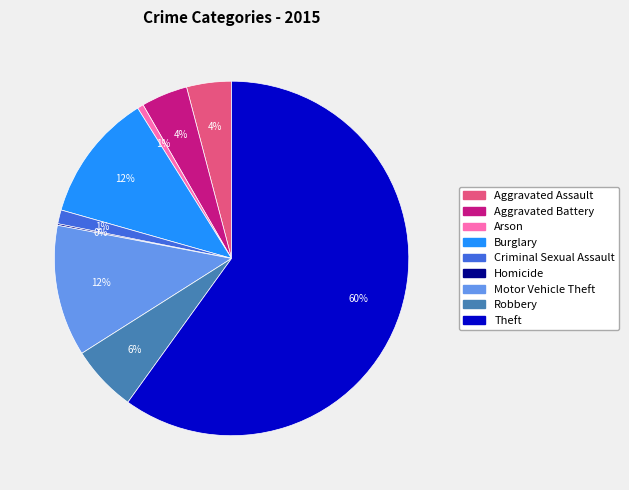

To the nearest percent, what is the difference between the Theft and Robbery slice percentages?

54%